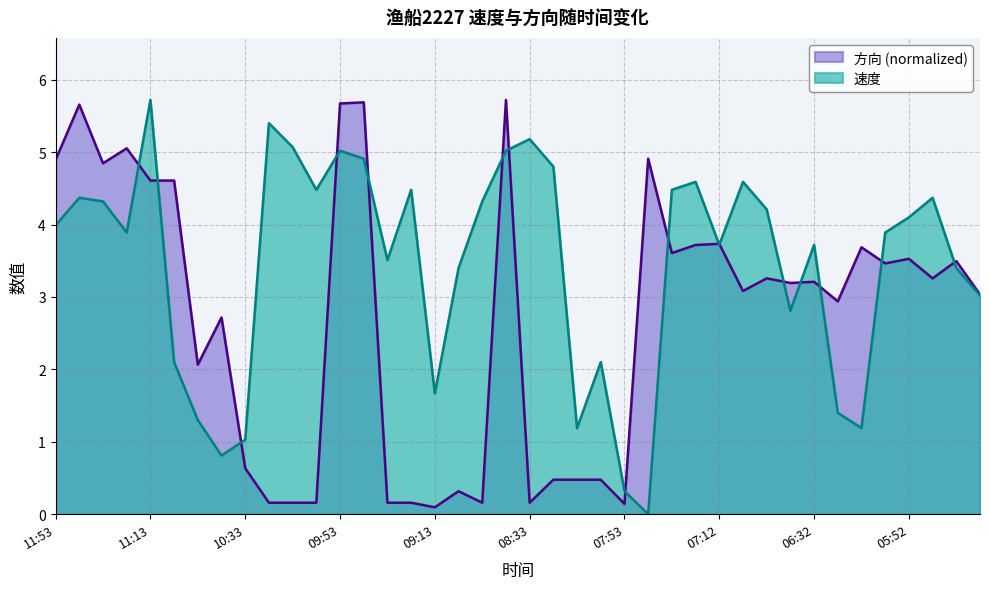

Which category has the highest value in the 速度 series?

11:13